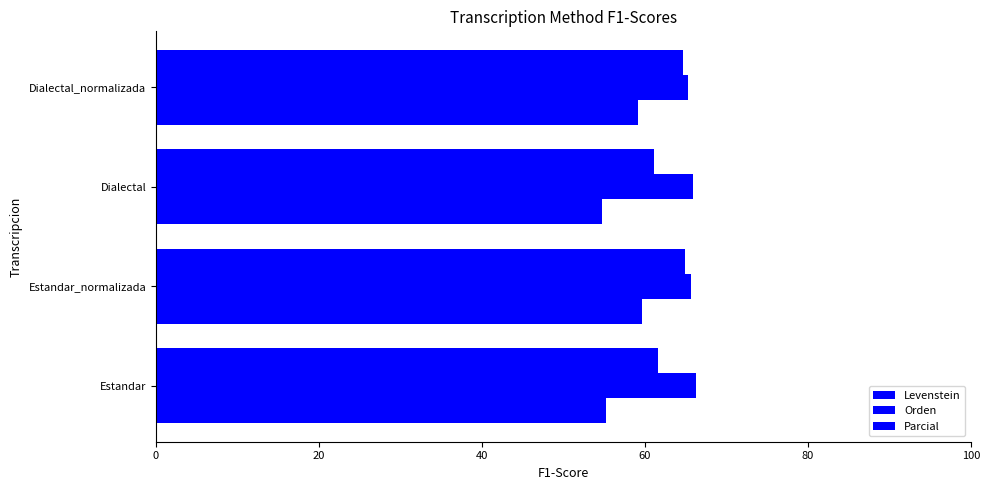

How many categories are shown in the chart?

4